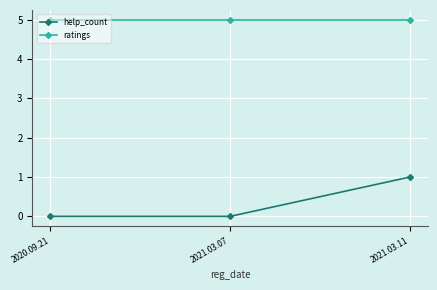

What is the highest value of the ratings series?

5